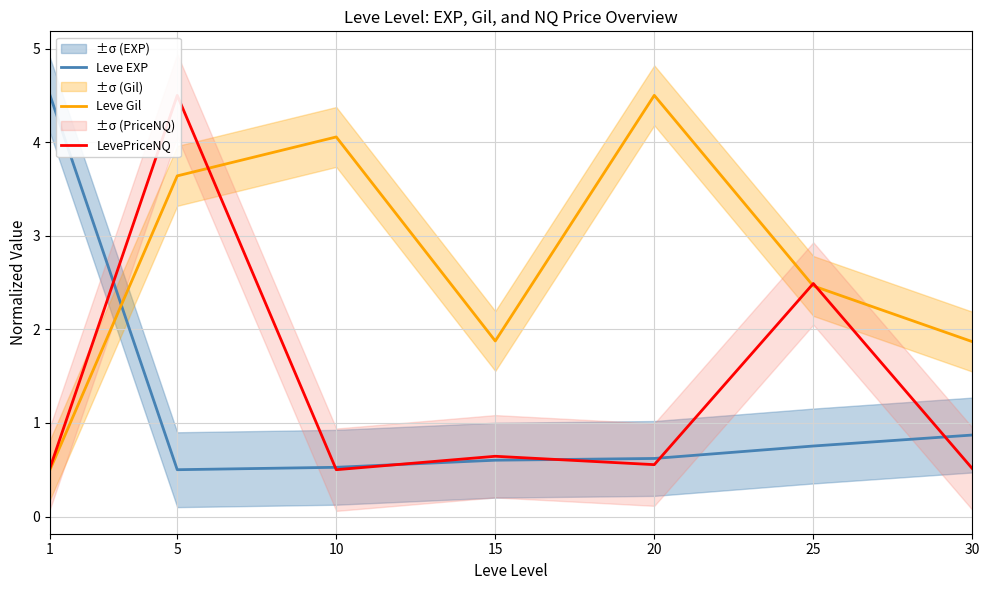

At how many categories does at least one series exceed 1?

7